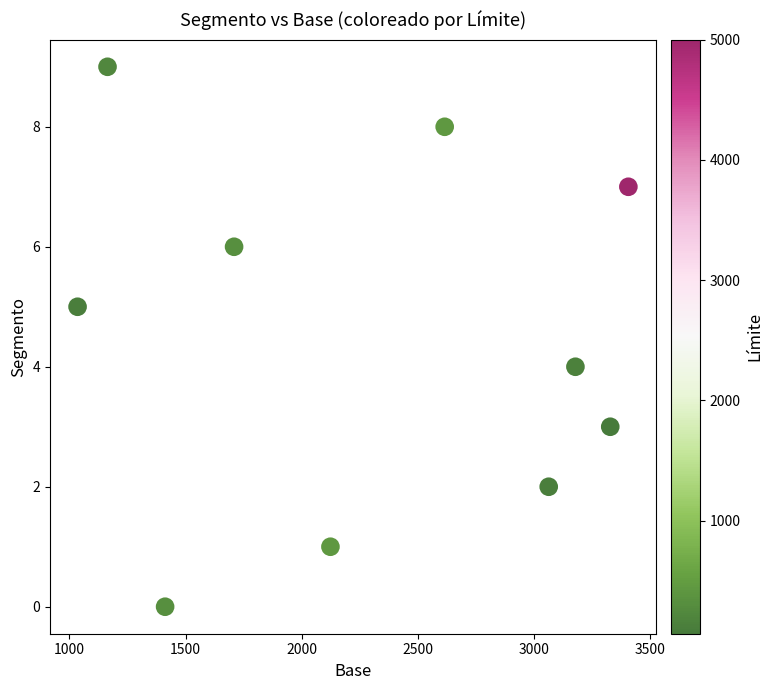

What is the average X value?

2304